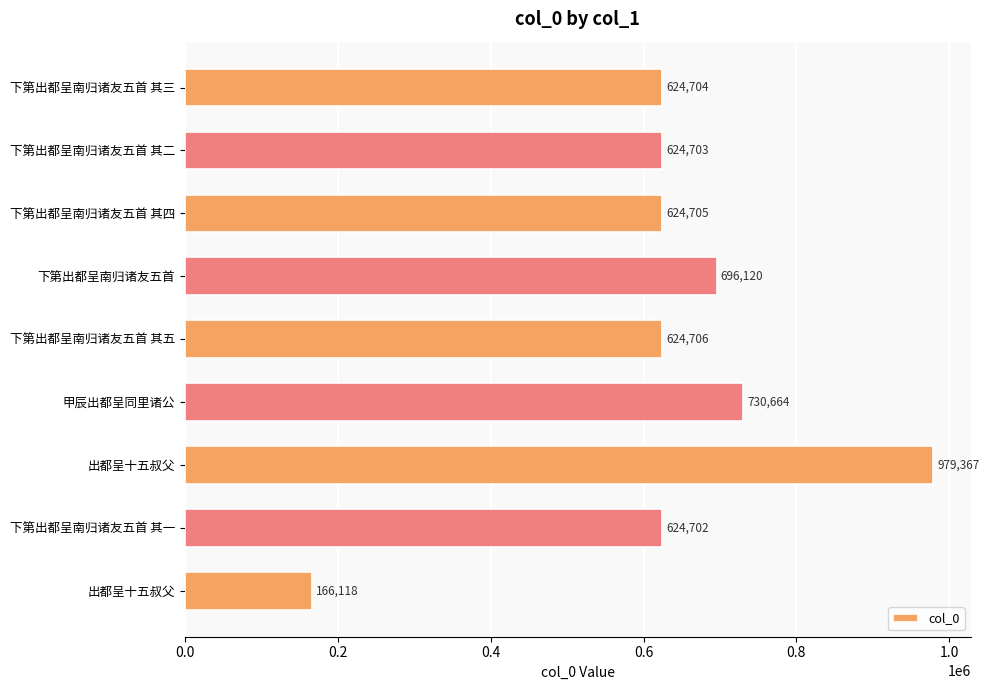

Which category has the lowest value across all series?

出都呈十五叔父